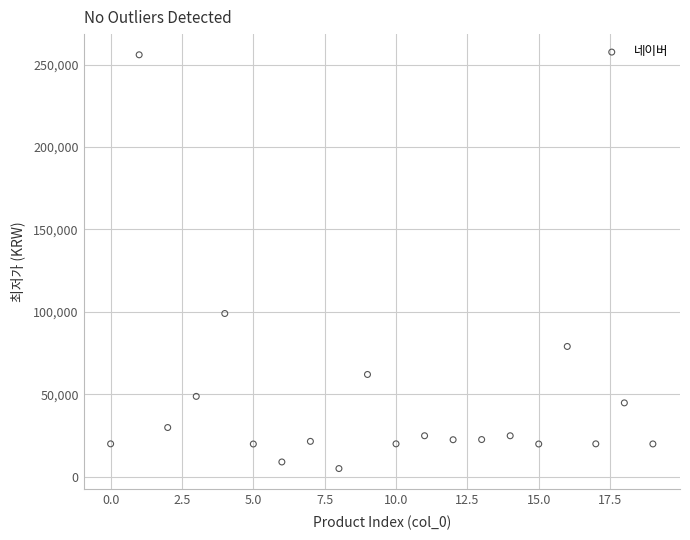

What Y value in the scatter plot is closest to 130450?

99000